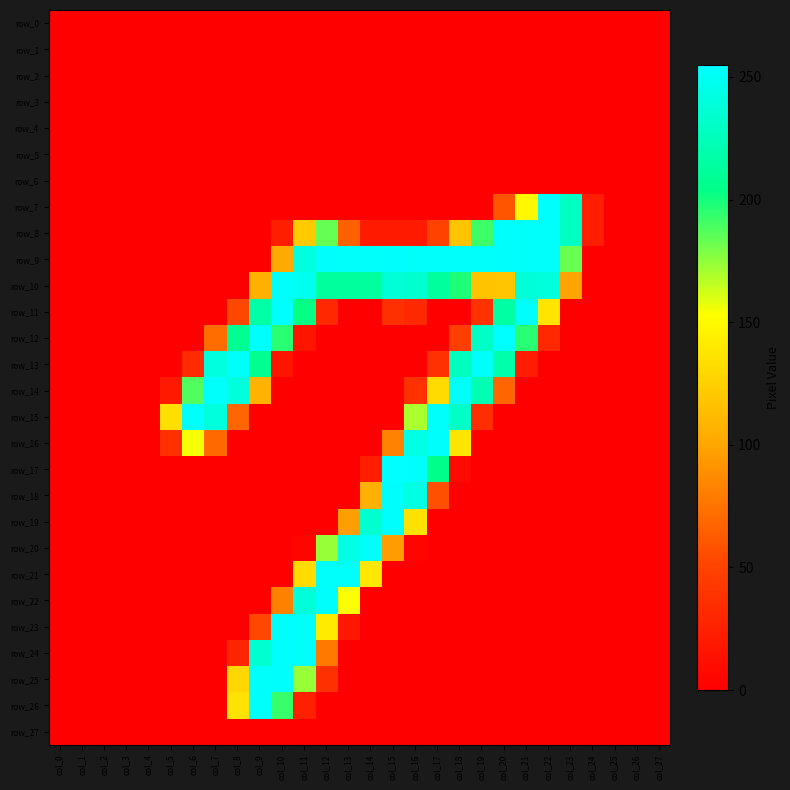

At col_9, list the series in order from largest to smallest.

row_12, row_25, row_26, row_24, row_11, row_13, row_14, row_10, row_23, row_0, row_1, row_2, row_3, row_4, row_5, row_6, row_7, row_8, row_9, row_15, row_16, row_17, row_18, row_19, row_20, row_21, row_22, row_27